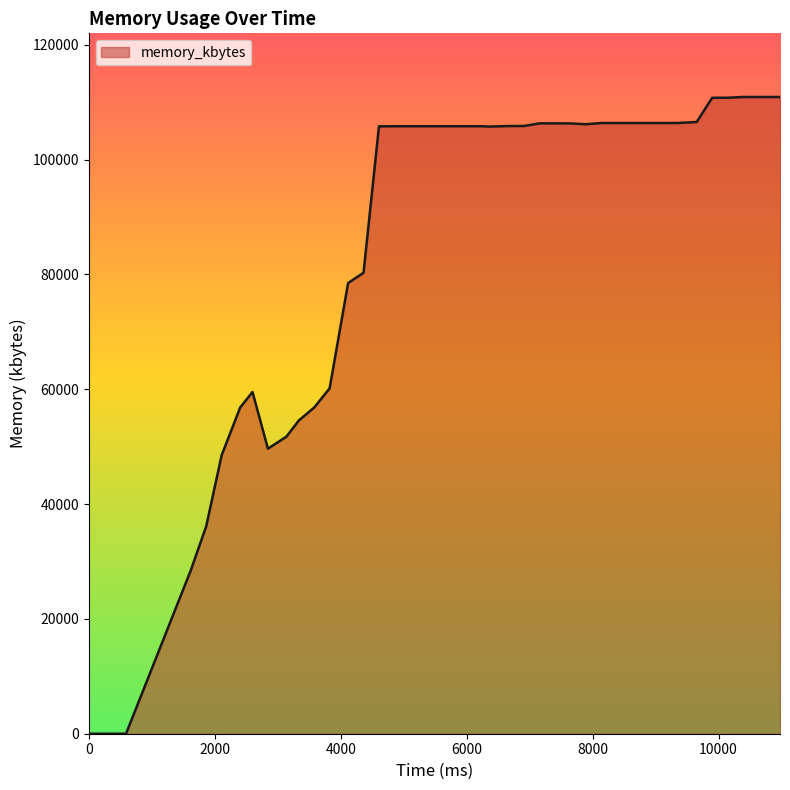

What is the greatest value displayed?

110916